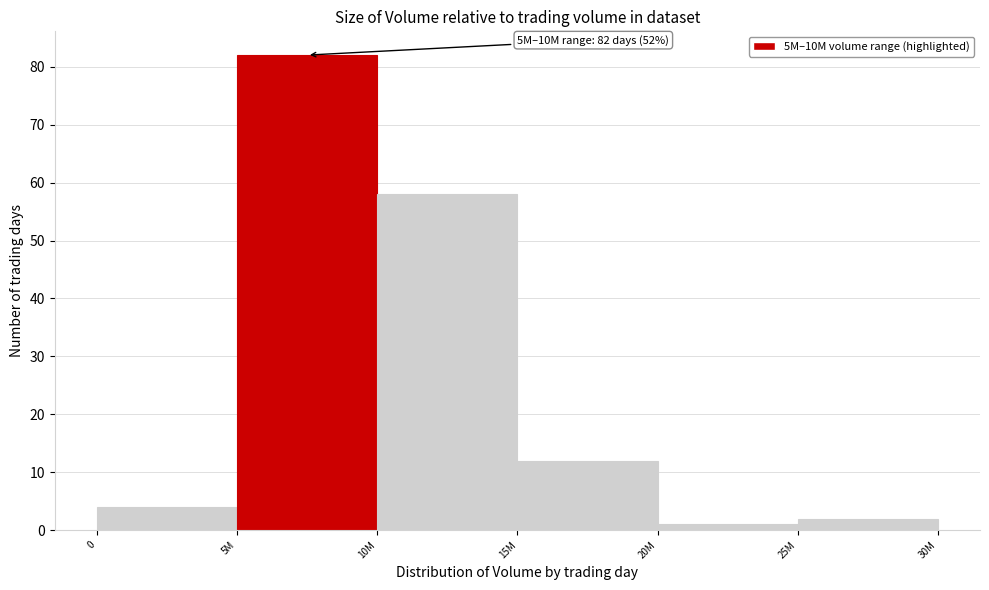

Reading left to right, list all the values displayed in this chart.

0=4	5M=82	10M=58	15M=12	20M=1	25M=2